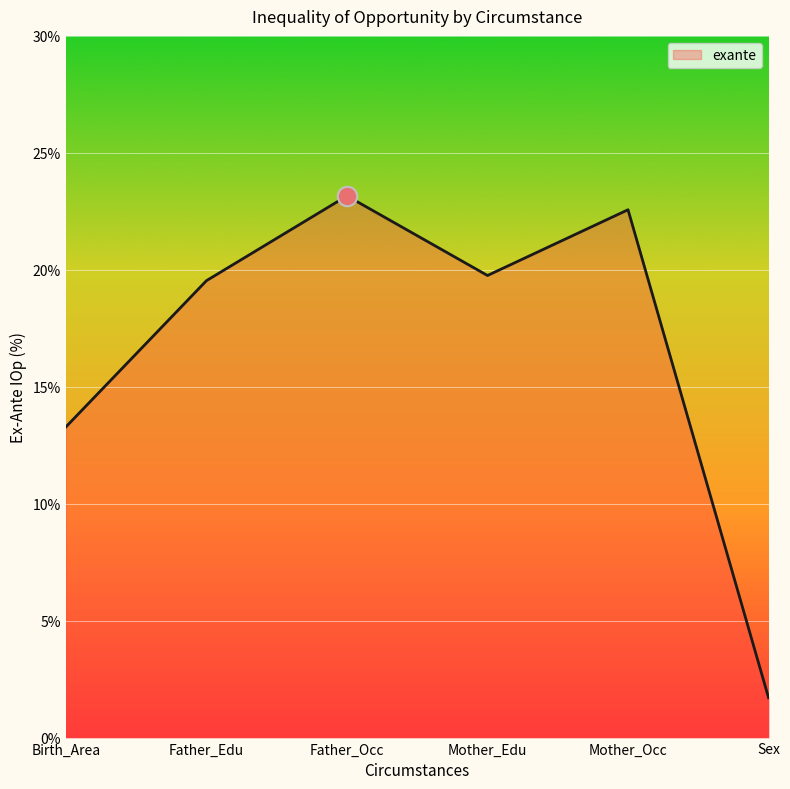

Reading left to right, list all the values displayed in this chart.

Birth_Area=13.3	Father_Edu=19.5	Father_Occ=23.2	Mother_Edu=19.8	Mother_Occ=22.6	Sex=1.7